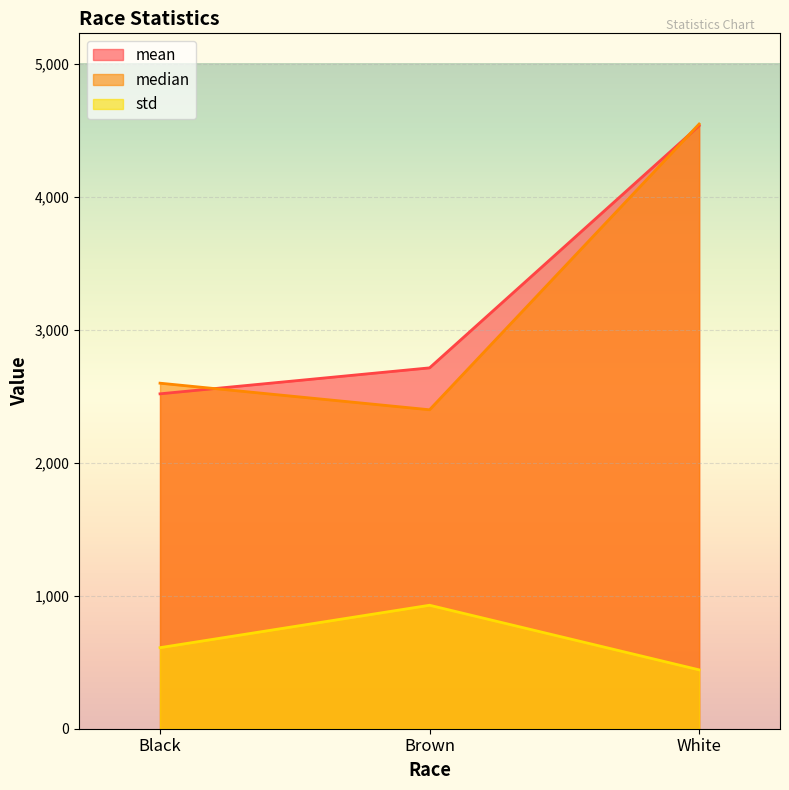

Rank the series by their maximum value, from lowest to highest.

std, mean, median